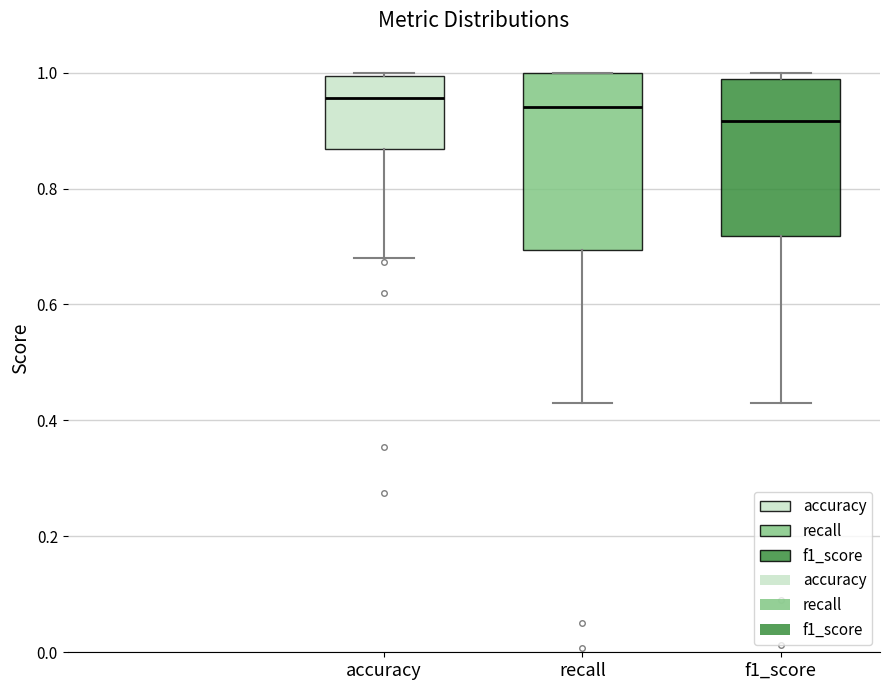

Reading left to right, transcribe this box plot: for each box, give where its median line is, the range the box spans, and where its two whiskers end, as read against the y-axis. The values are not printed on the chart, so give them approximately, as read against the axis.

accuracy: median 0.96, box 0.86 to 1.00, whiskers 0.68 to 1.00 (just above the box's upper edge)
recall: median 0.94, box 0.70 to 1.00, whiskers 0.44 to 1.00
f1_score: median 0.92, box 0.72 to 0.98, whiskers 0.44 to 1.00